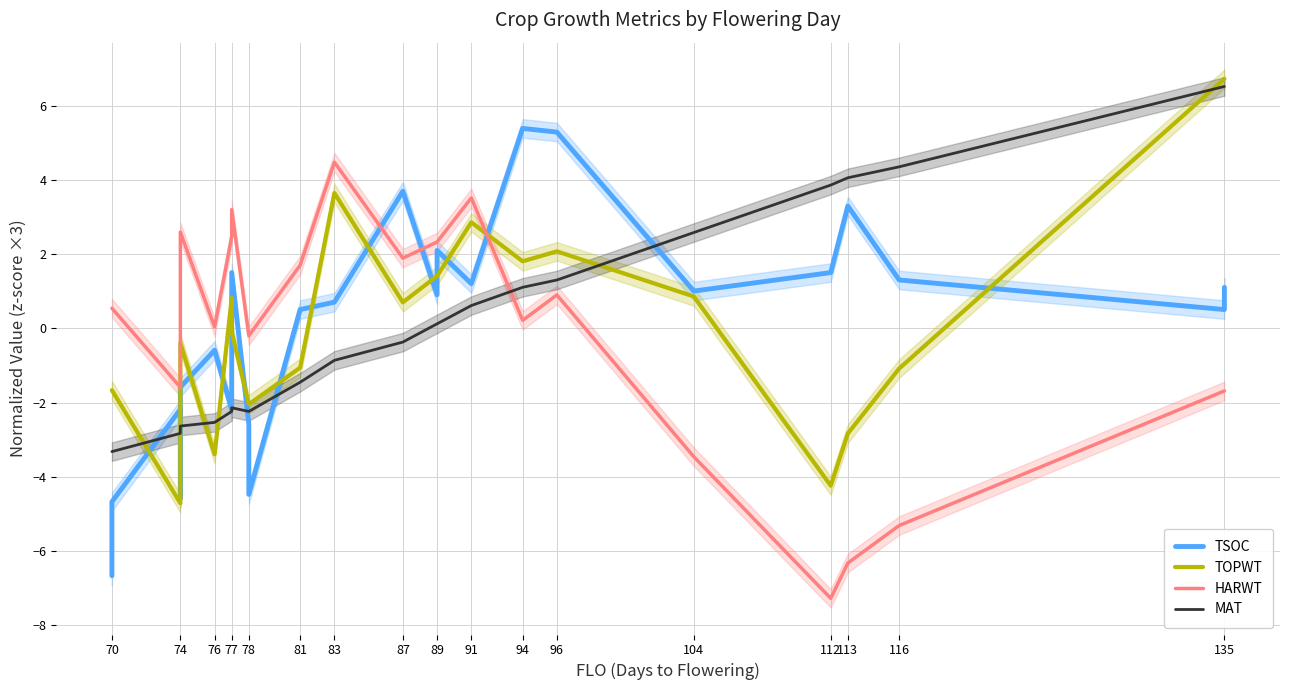

Where is the first local maximum for TSOC?

74